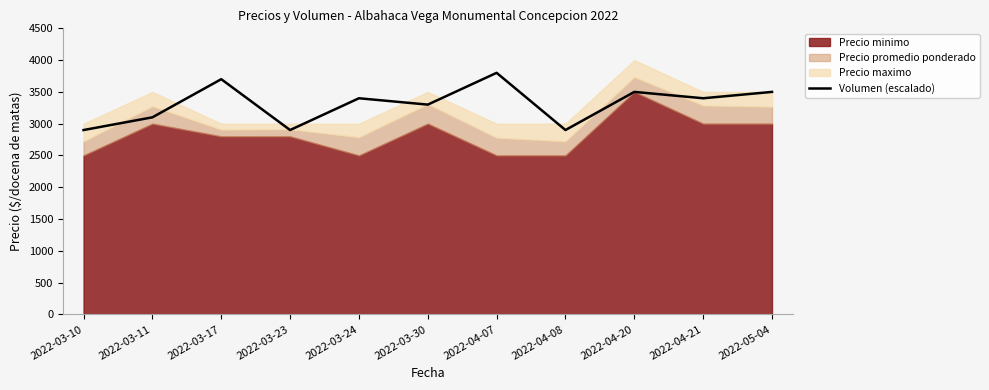

How many points are lower than both their immediate neighbors (excluding endpoints)?

4